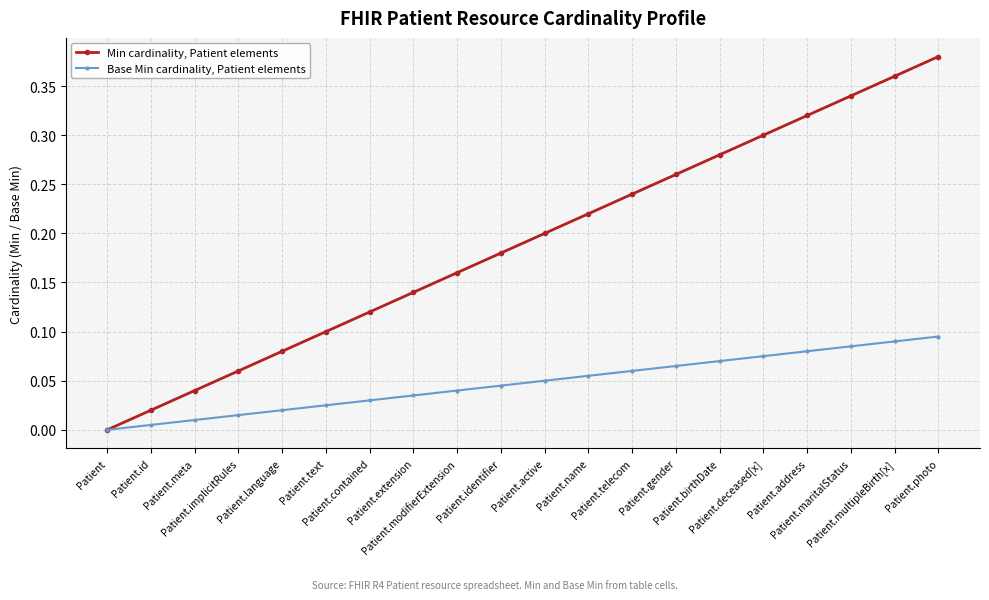

Which series has the largest total across all categories?

Min cardinality, Patient elements